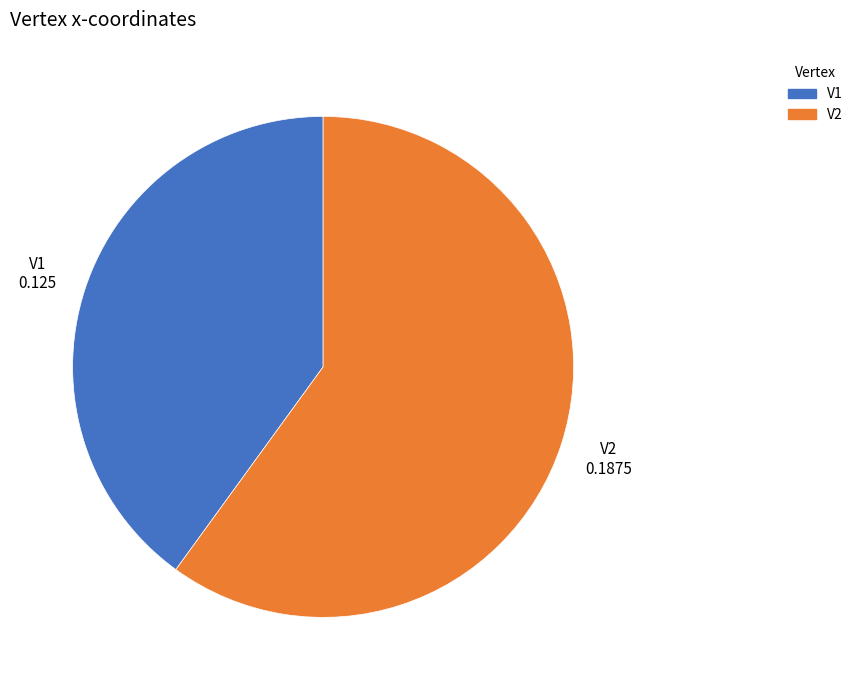

Is it true that V2 is 60% of the pie?

True